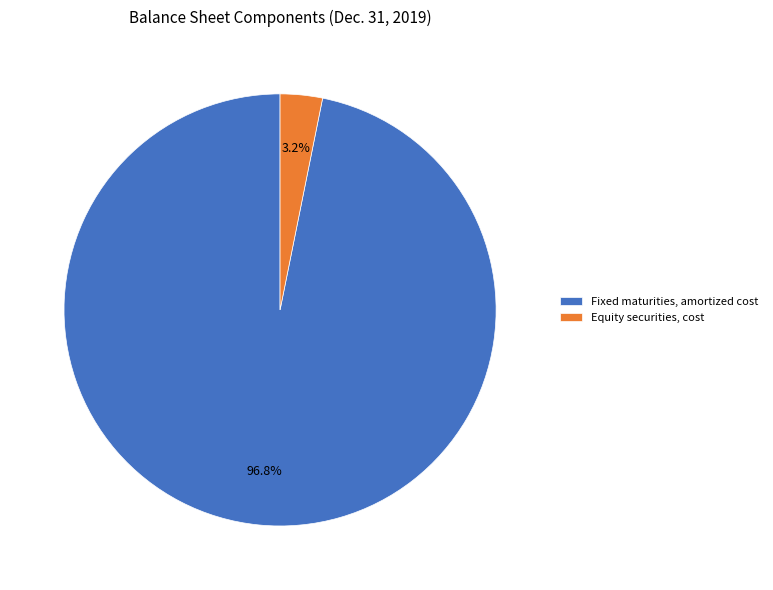

To the nearest percent, what is the difference between the largest and smallest slice percentages?

94%